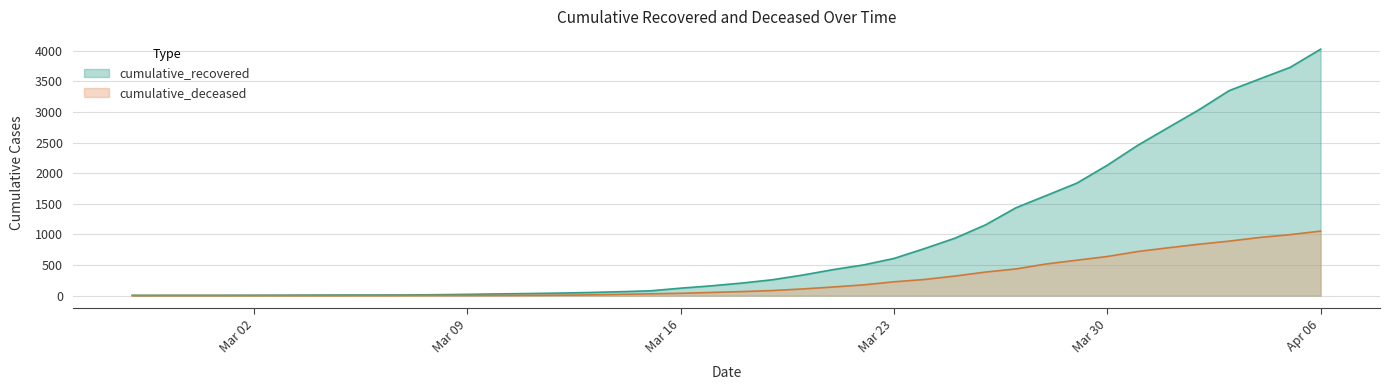

What is the sum of the cumulative_deceased values at 2020-02-28 and 2020-03-15?

28